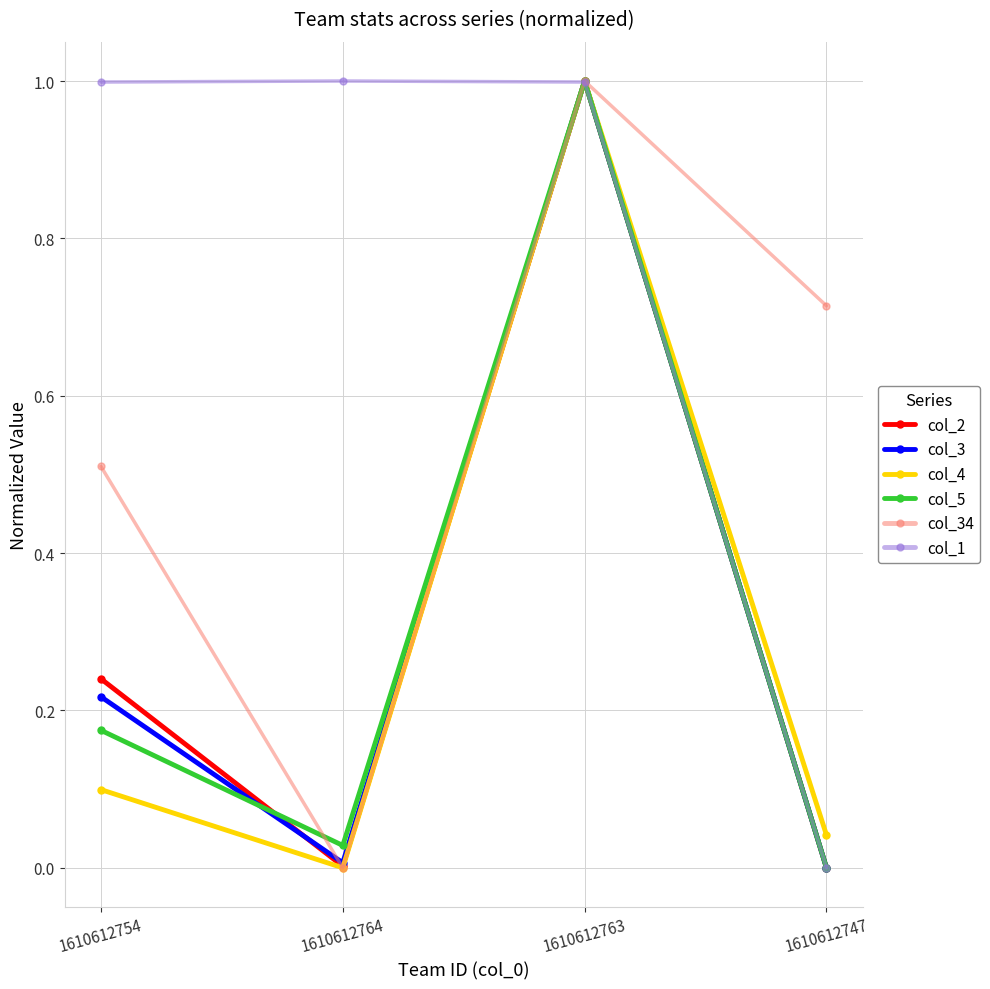

At which category does col_3 reach its first local valley?

1610612764